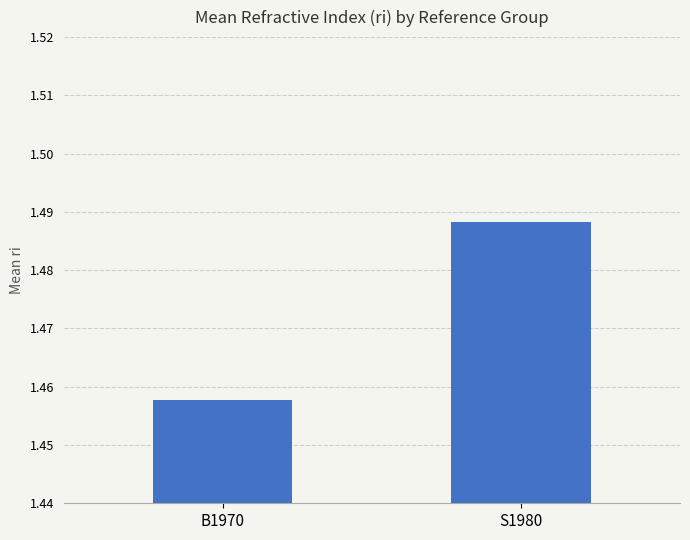

Count the number of data series in this chart.

1